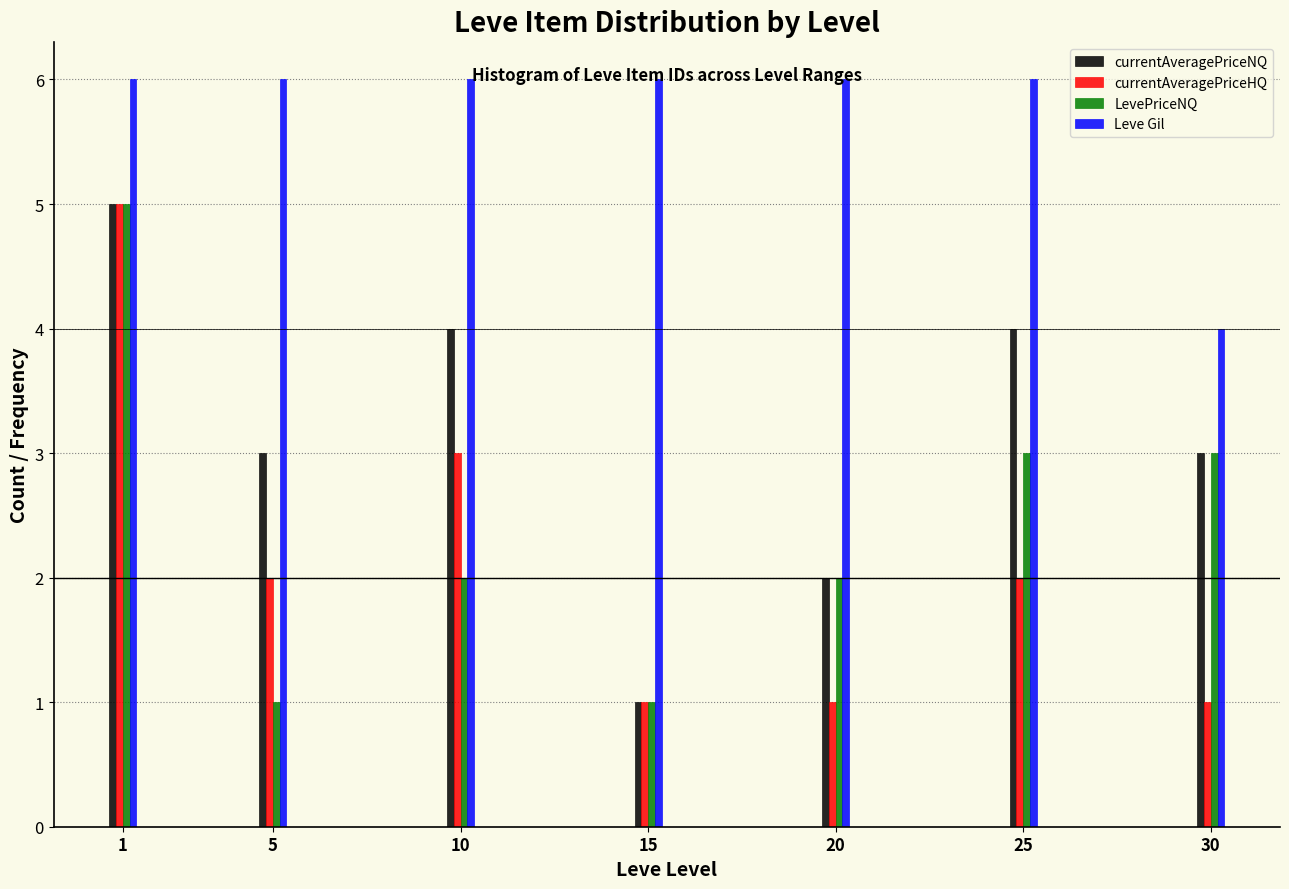

Which series has the largest total across all categories?

Leve Gil